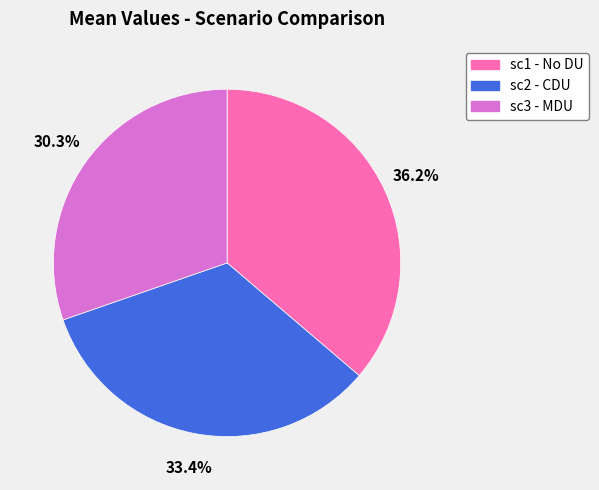

To the nearest percent, what portion does sc2 - CDU represent?

33%